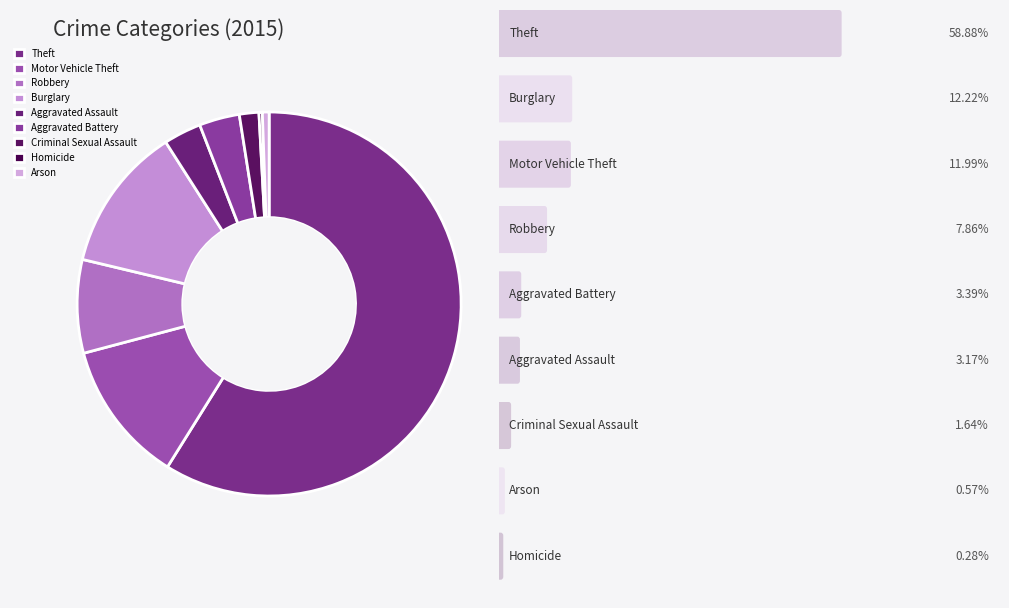

What percentage do Motor Vehicle Theft and Aggravated Assault together represent?

15.2%